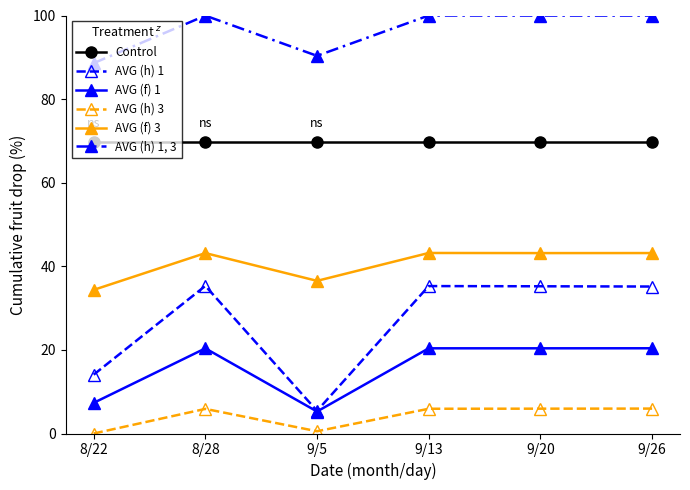

How many data points does each series have?

6